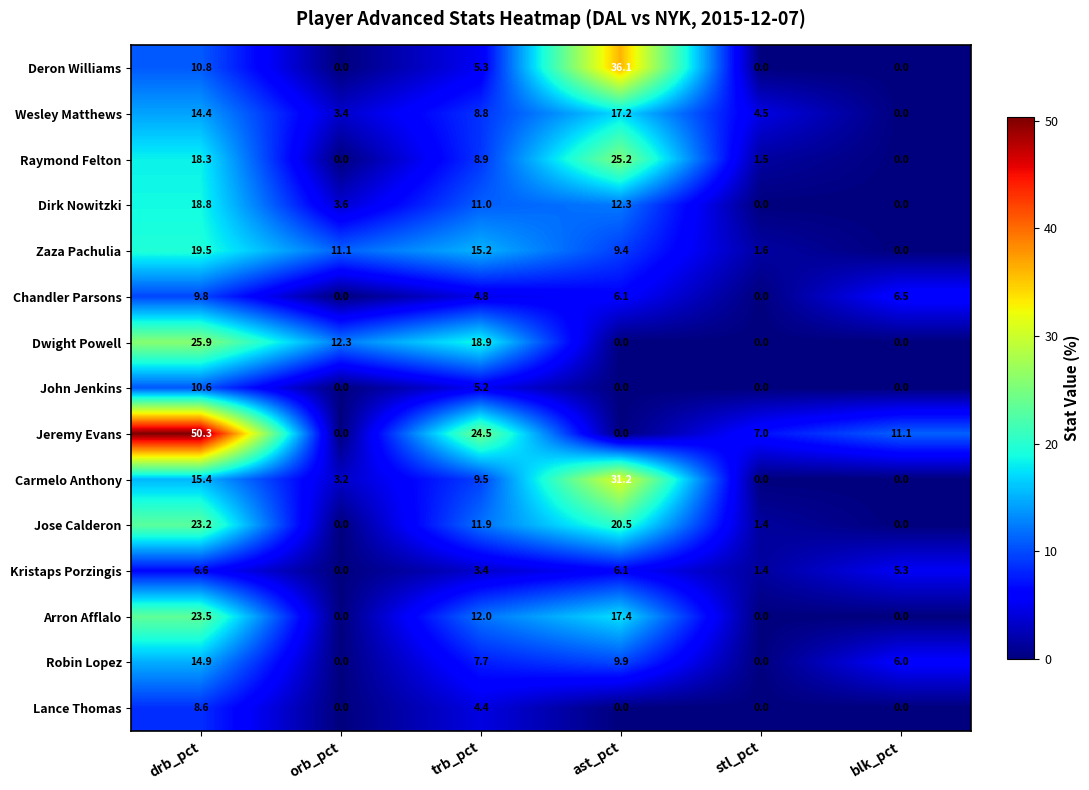

Where is Wesley Matthews nearest to the value 8?

trb_pct